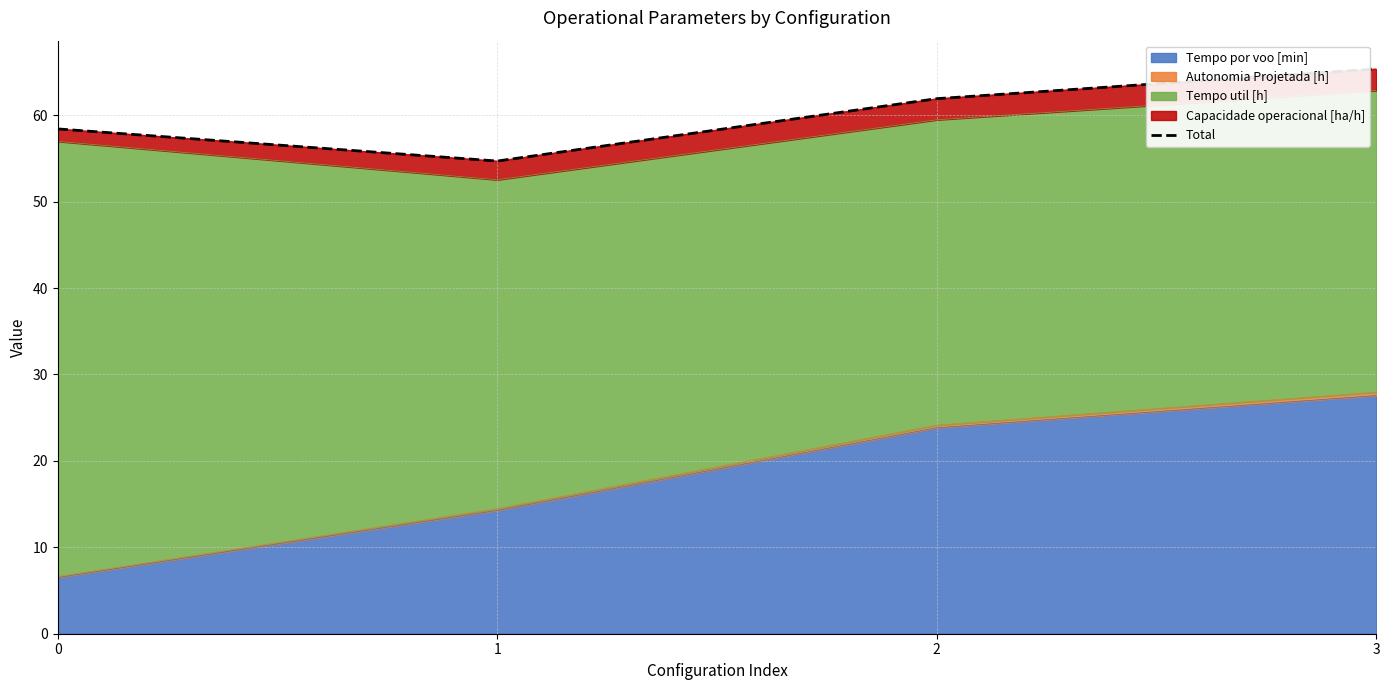

Which category has the highest value across all series?

3